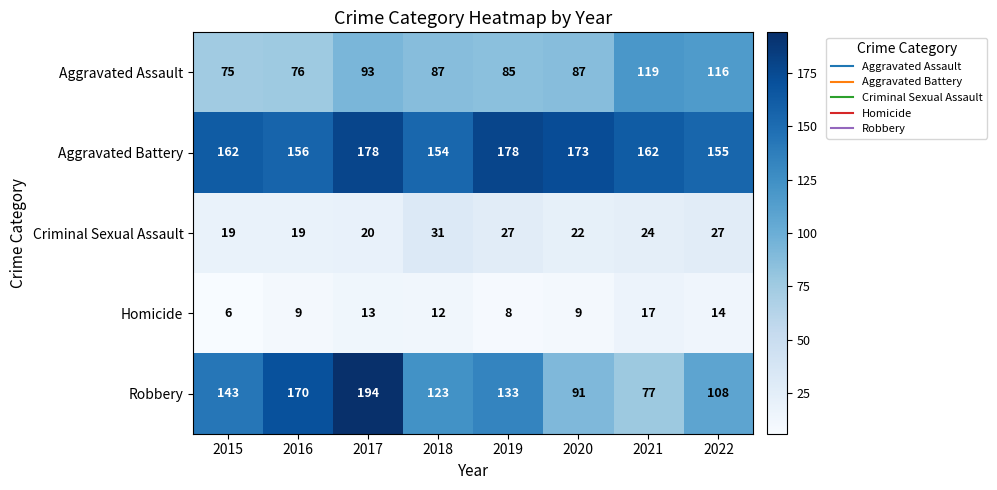

What is the difference between the highest and lowest values at 2022?

141